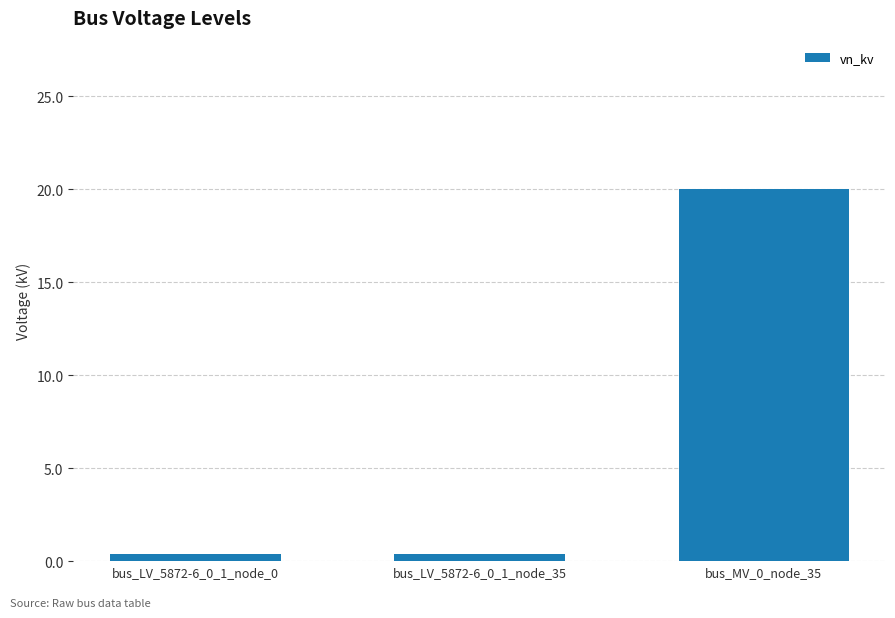

What is the label of the 2nd bar from the right?

bus_LV_5872-6_0_1_node_35